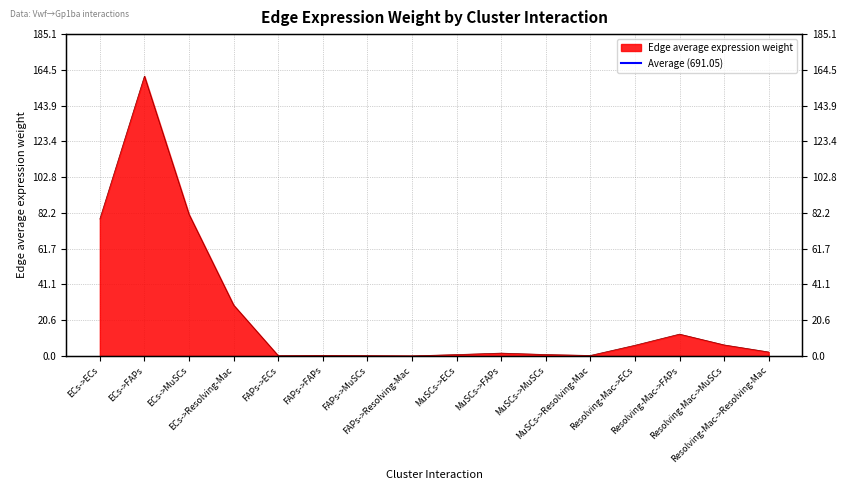

Does the chart have visible grid lines?

Yes